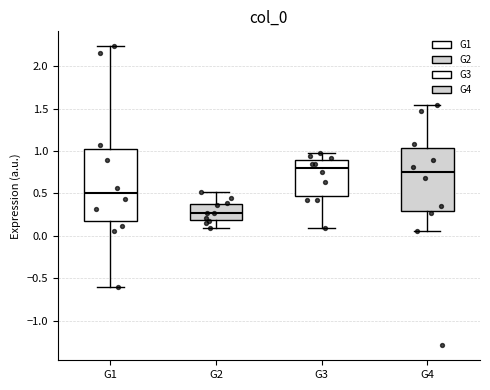

Reading left to right, read every box against the y-axis: the position of its median line, the range the box covers, and the ends of its whiskers. The values are not printed on the chart, so give them approximately, as read against the axis.

G1: median 0.50, box 0.15 to 1.00, whiskers -0.60 to 2.25
G2: median 0.25, box 0.20 to 0.40, whiskers 0.10 to 0.50
G3: median 0.80, box 0.45 to 0.90, whiskers 0.10 to 0.95
G4: median 0.75, box 0.30 to 1.05, whiskers 0.05 to 1.55